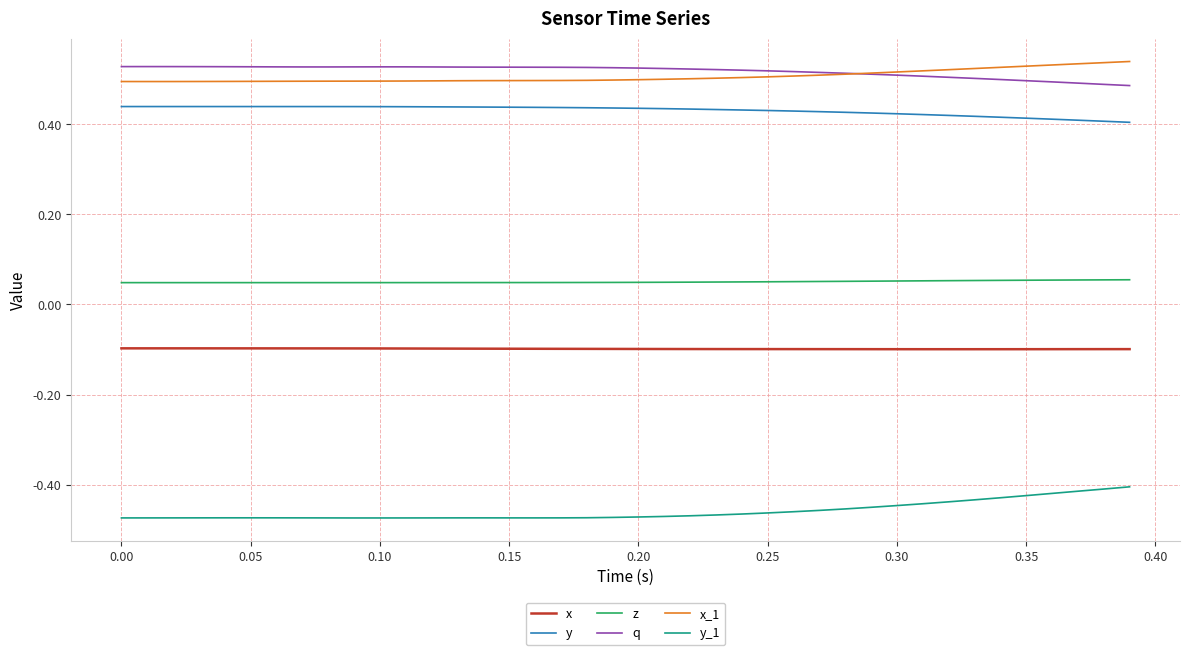

In q, how many points are lower than both neighbors (excluding endpoints)?

1